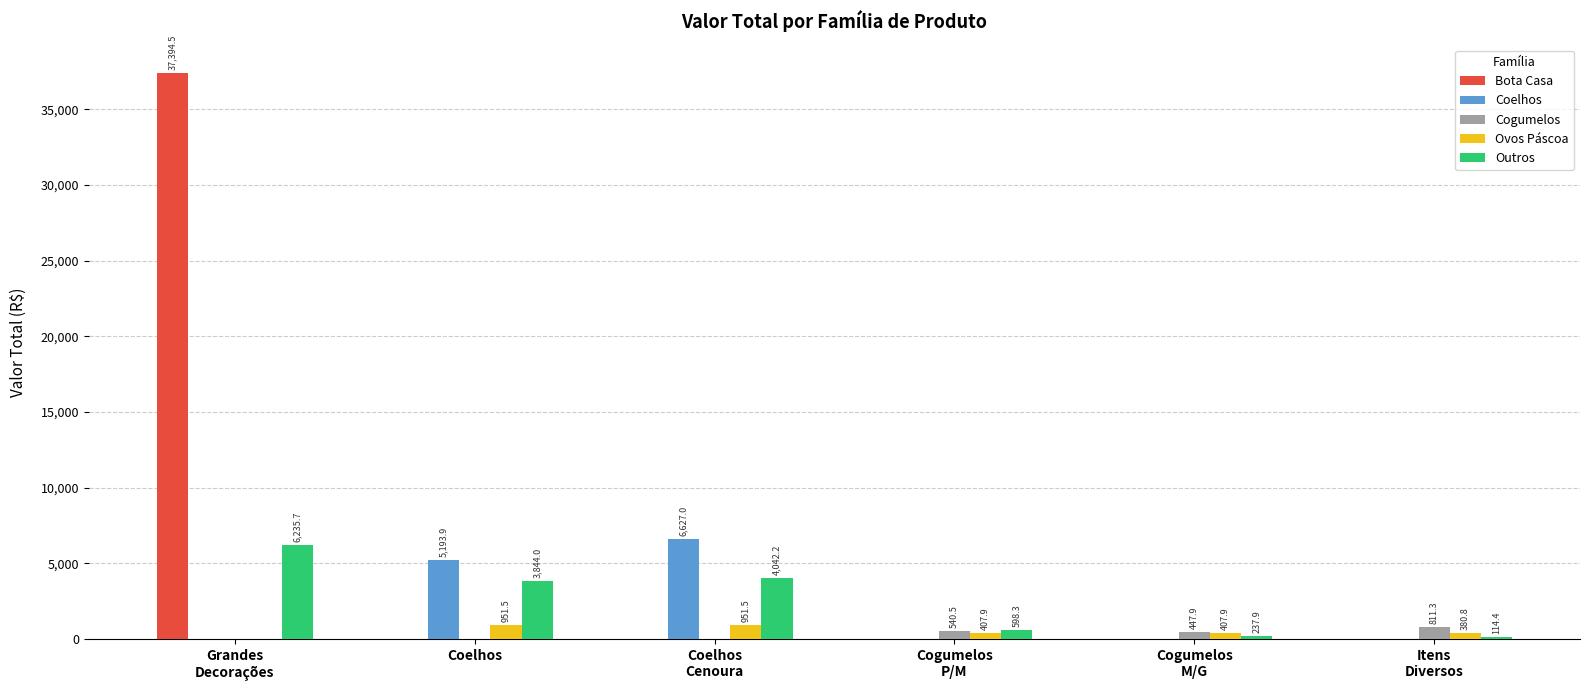

Reading left to right, list all the values displayed in this chart.

Bota Casa: 37394.5	0.0	0.0	0.0	0.0	0.0
Coelhos: 0.0	5193.9	6627.0	0.0	0.0	0.0
Cogumelos: 0.0	0.0	0.0	540.5	447.9	811.3
Ovos Páscoa: 0.0	951.5	951.5	407.9	407.9	380.8
Outros: 6235.7	3844.0	4042.2	598.3	237.9	114.4